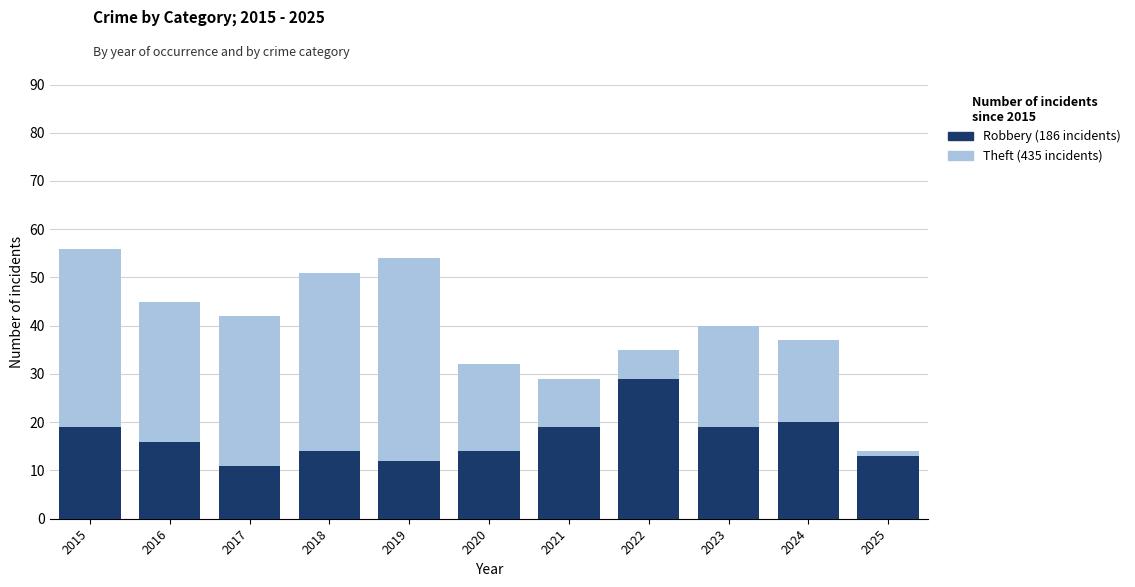

The Robbery series shows 8 at 2023. True or false?

False